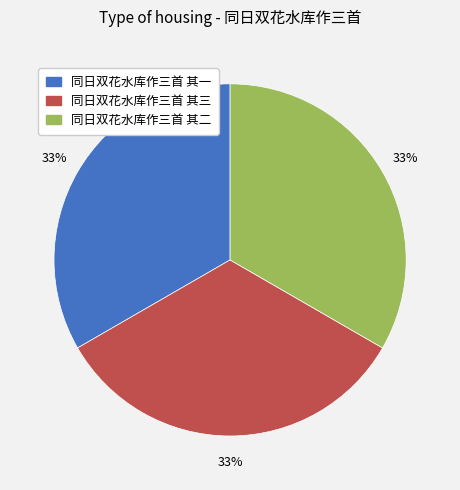

Is there a majority slice in this chart?

No